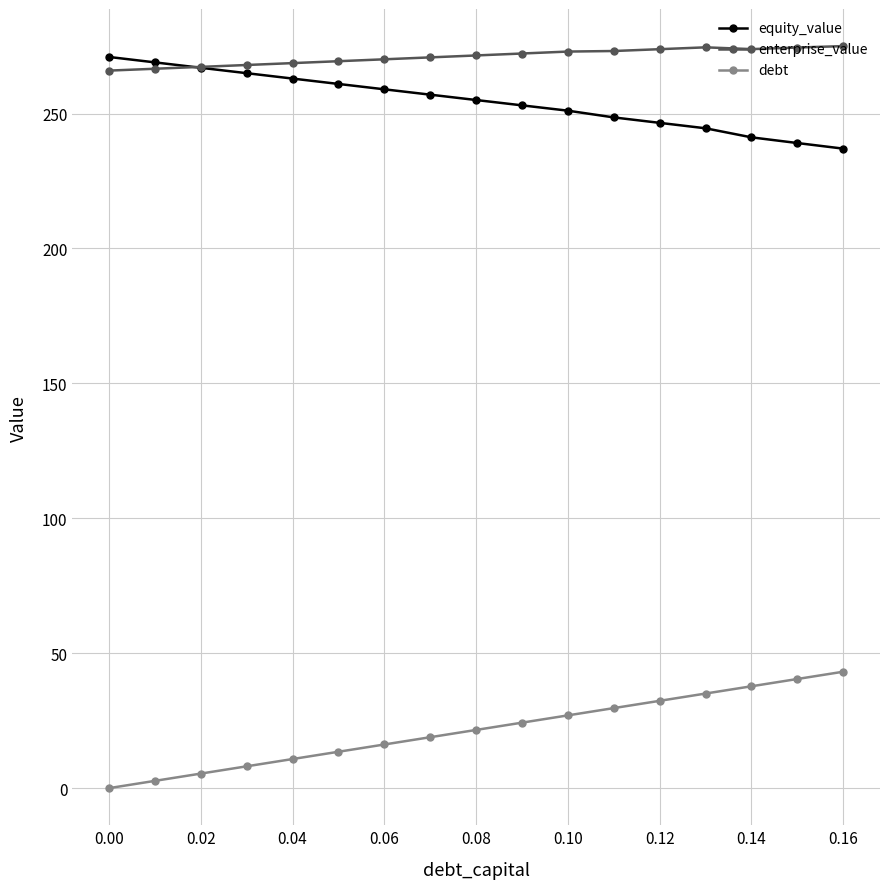

True or false: enterprise_value has more than 0 interior local peaks.

True